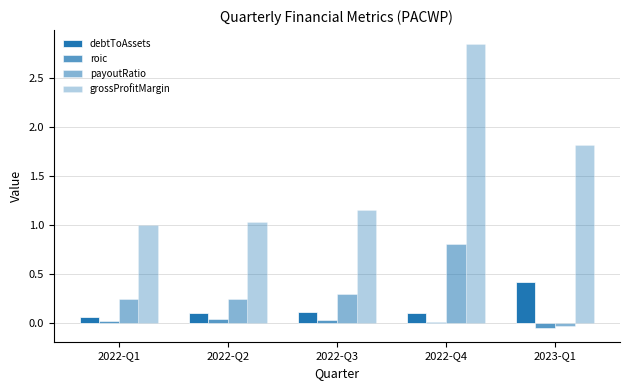

What is the label of the 2nd bar from the left?

2022-Q2